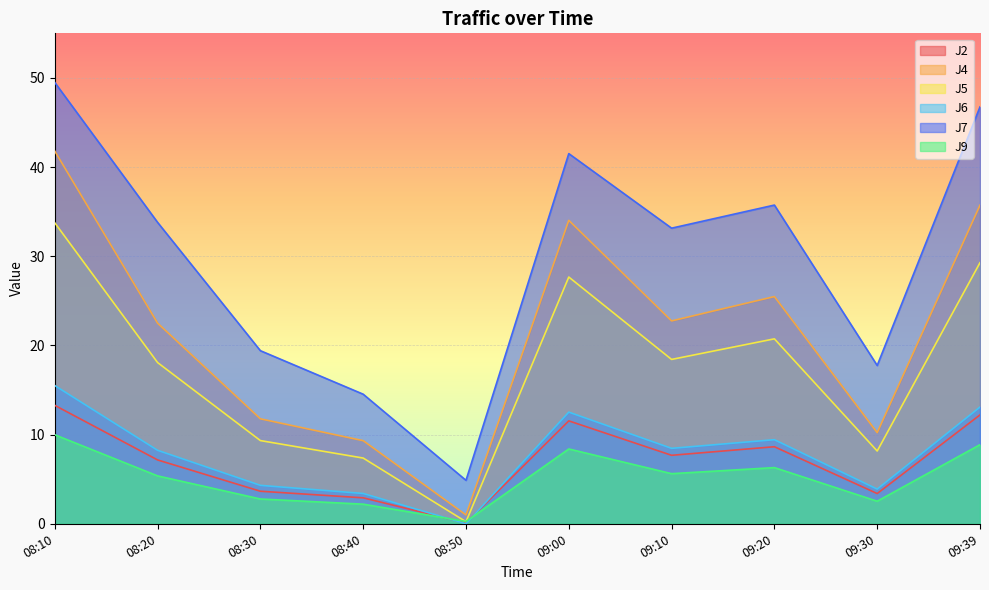

At which category does the chart reach its peak across all series?

08:10